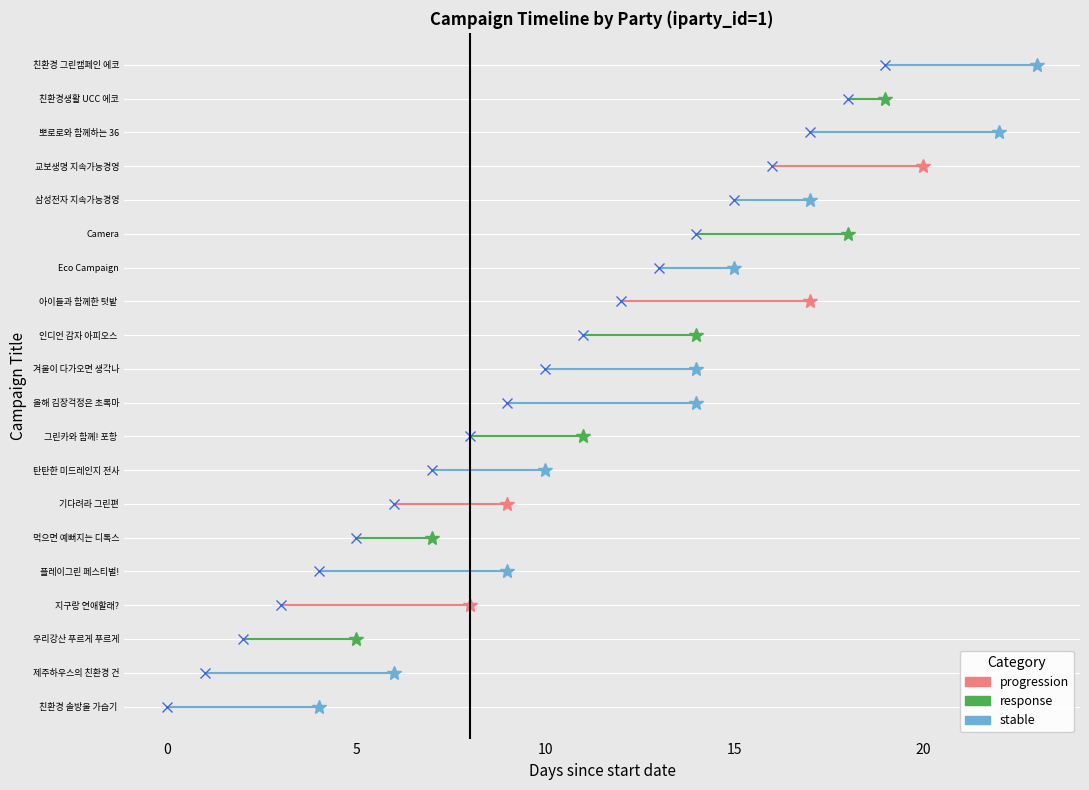

What are all the series names shown in the legend?

stable, response, progression